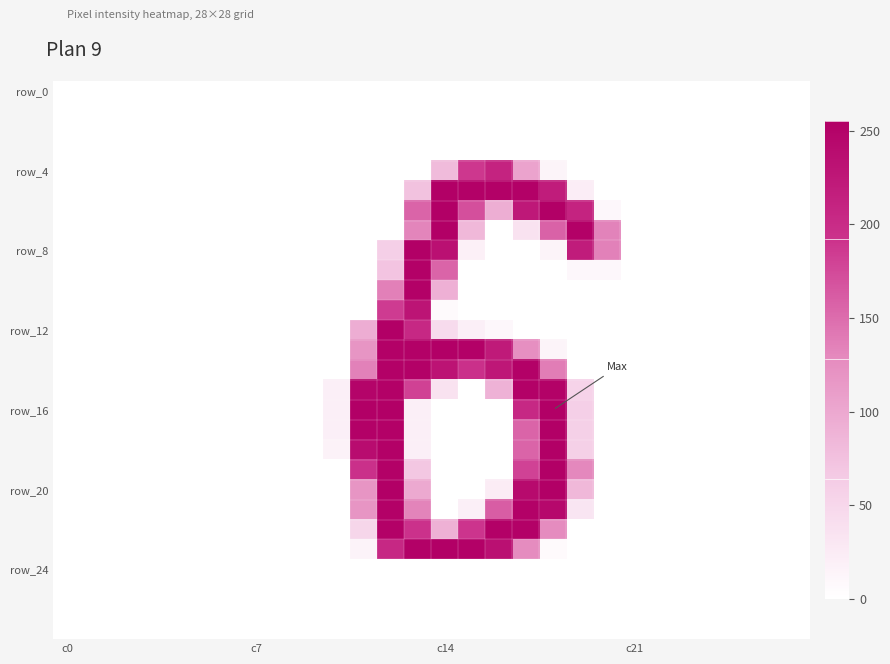

Which series has the largest range (max minus min)?

row_16